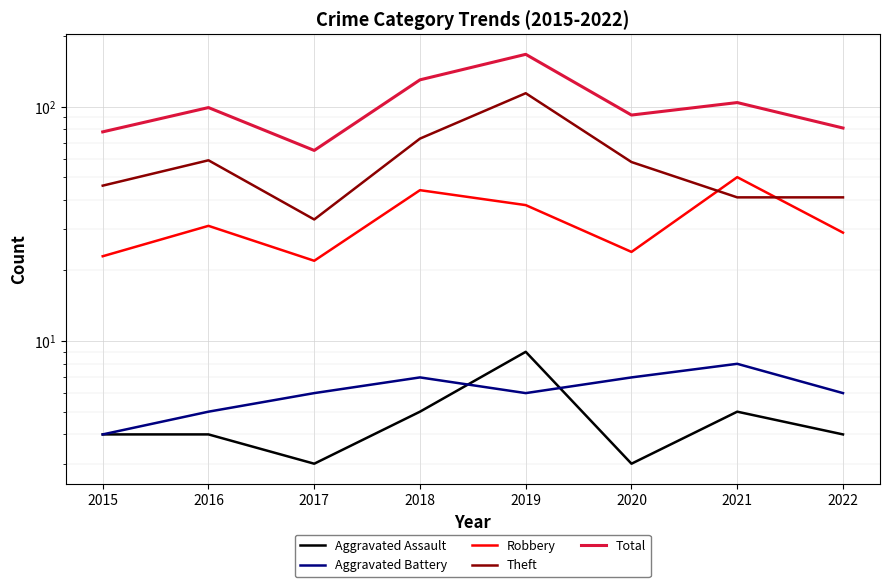

Reading left to right, extract all data points from this chart.

Aggravated Assault: 4	4	3	5	9	3	5	4
Aggravated Battery: 4	5	6	7	6	7	8	6
Robbery: 23	31	22	44	38	24	50	29
Theft: 46	59	33	73	114	58	41	41
Total: 78	99	65	130	167	92	104	81